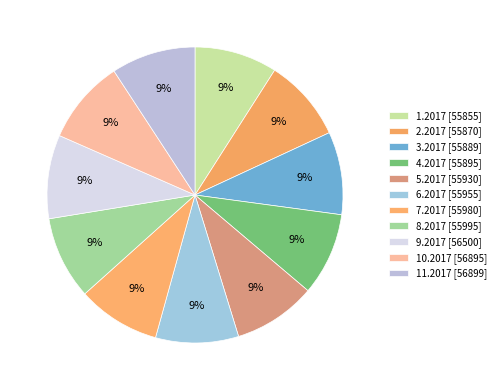

To the nearest percent, what portion does 7.2017 represent?

9%